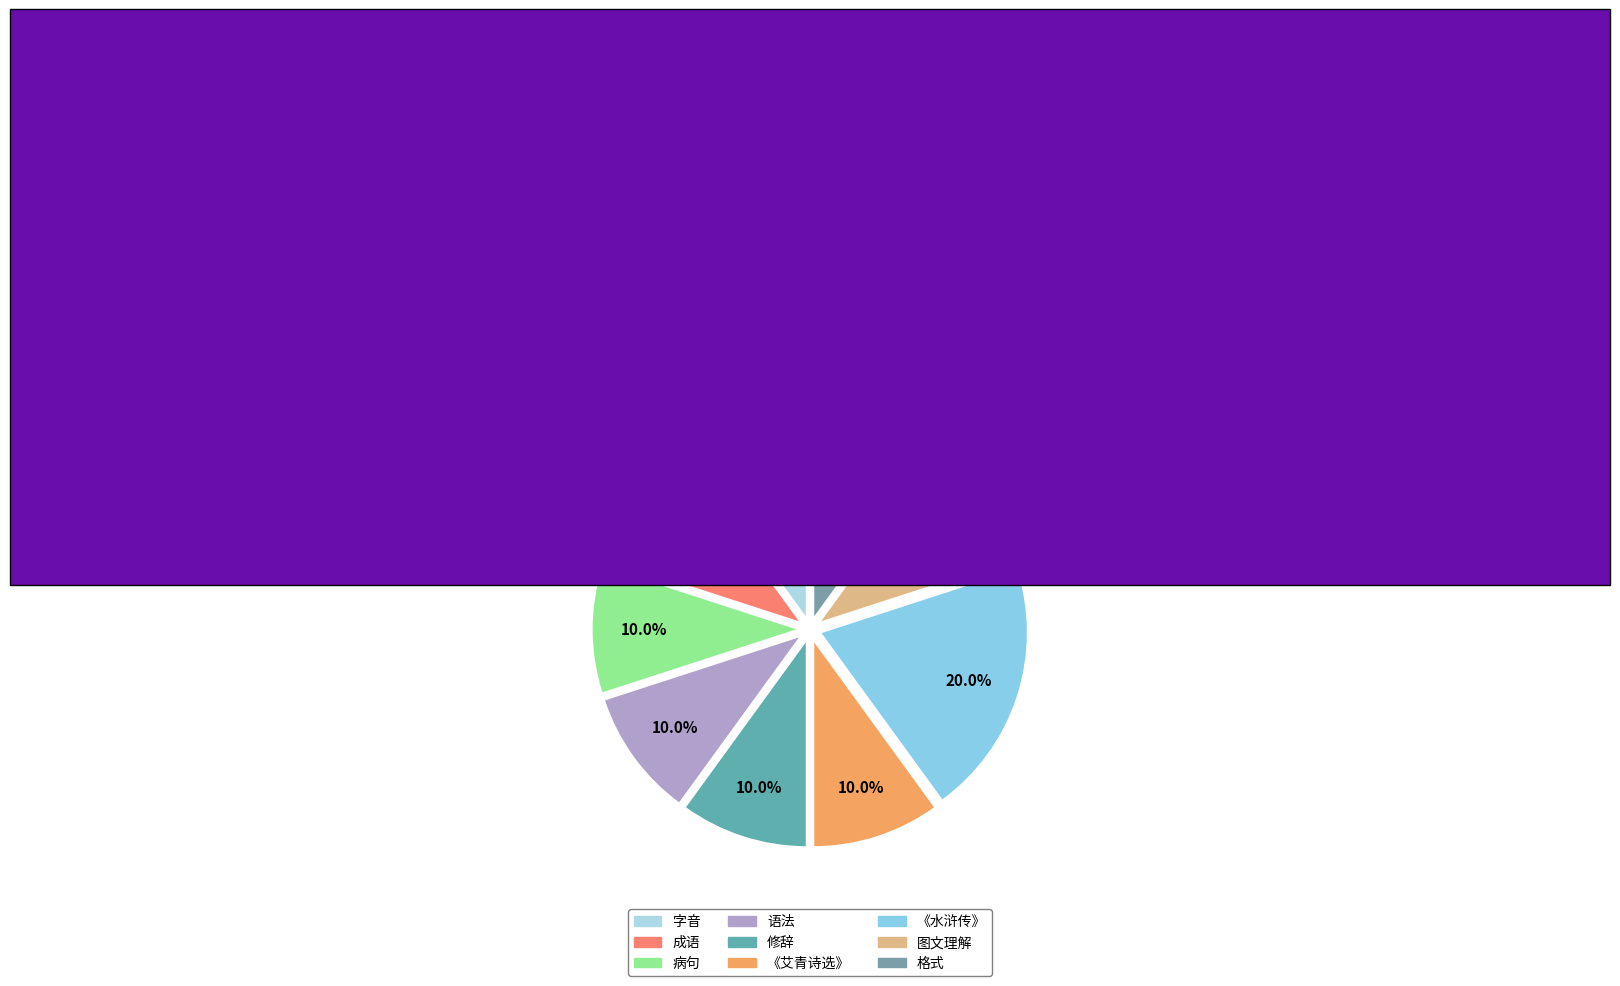

Is there a majority slice in this chart?

No